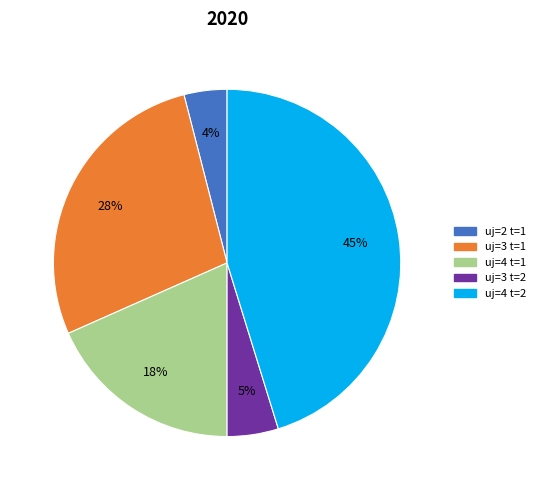

To the nearest percent, what is the difference between the largest and smallest slice percentages?

41%